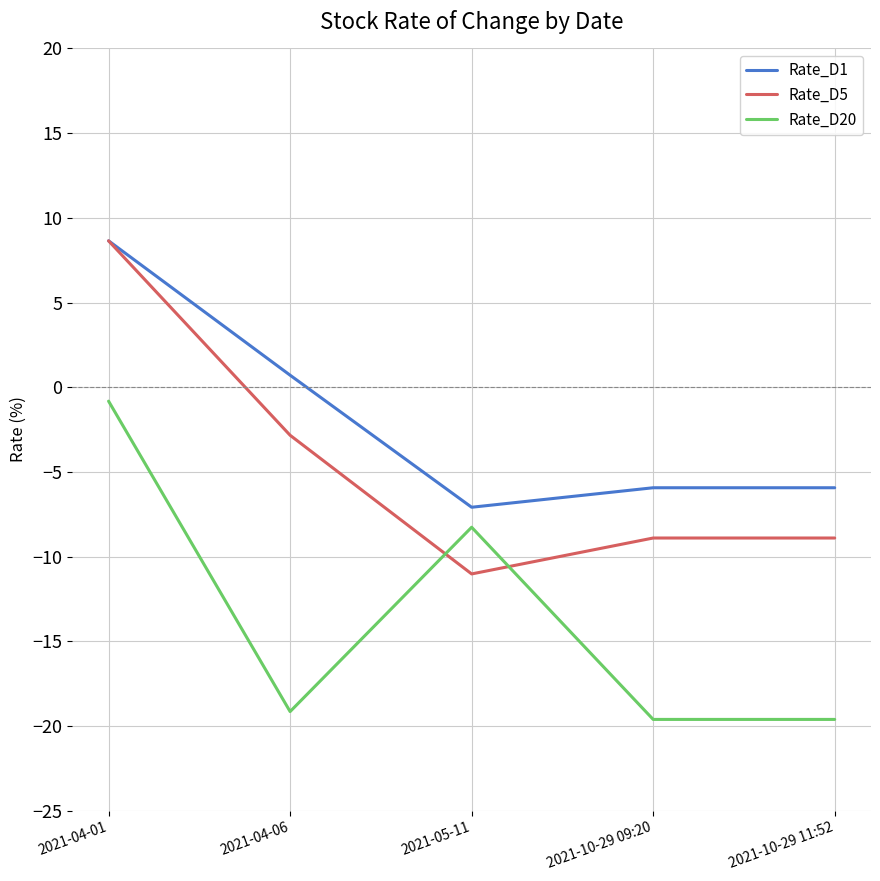

Between 2021-04-06 and 2021-10-29 11:52, which series saw the biggest shift?

Rate_D1